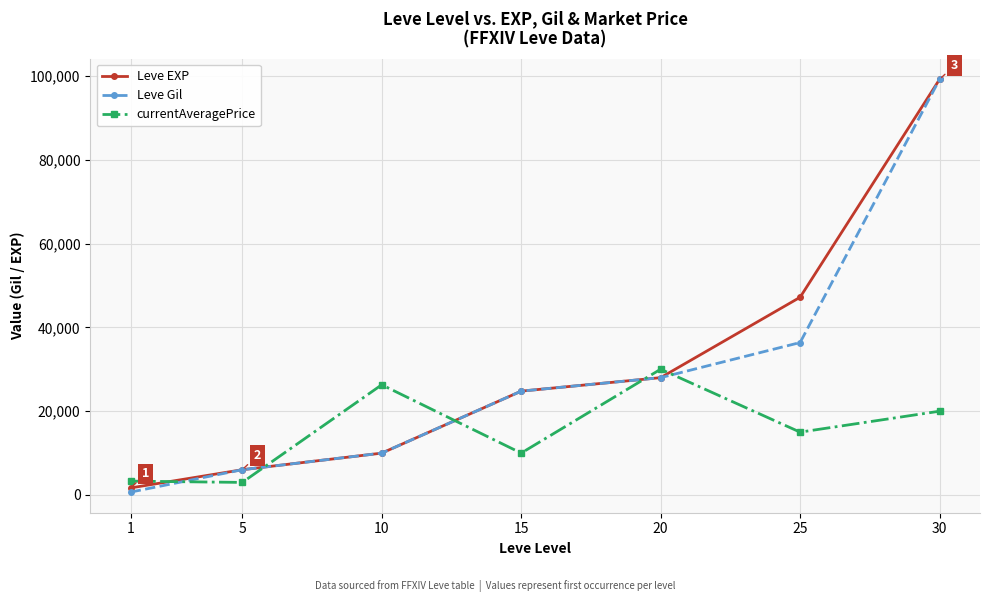

Read the currentAveragePrice value at 25.

15000